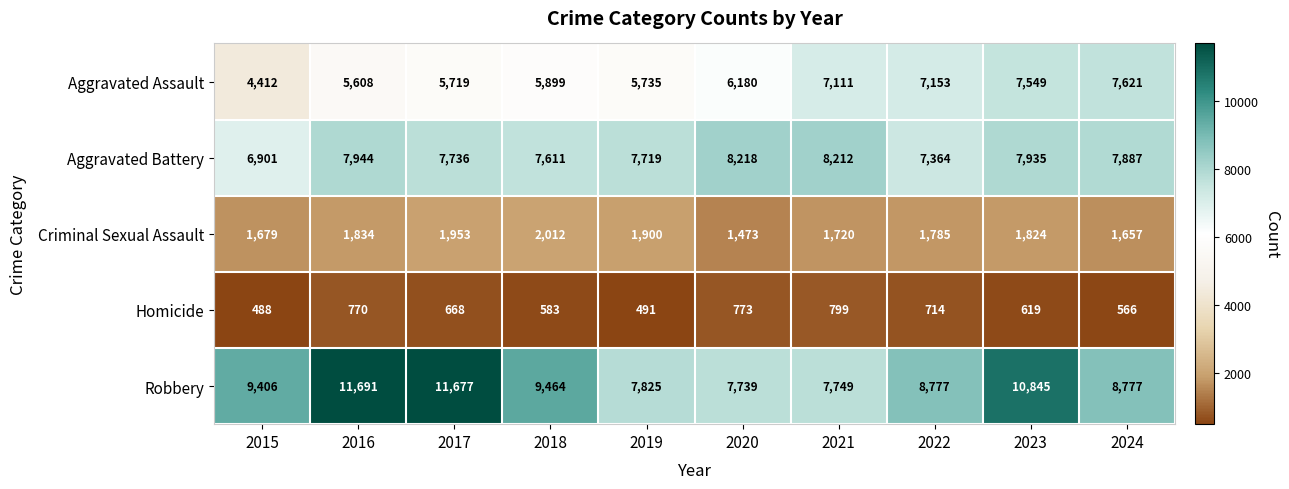

Read the Criminal Sexual Assault value at 2020, to the nearest 50.

1450